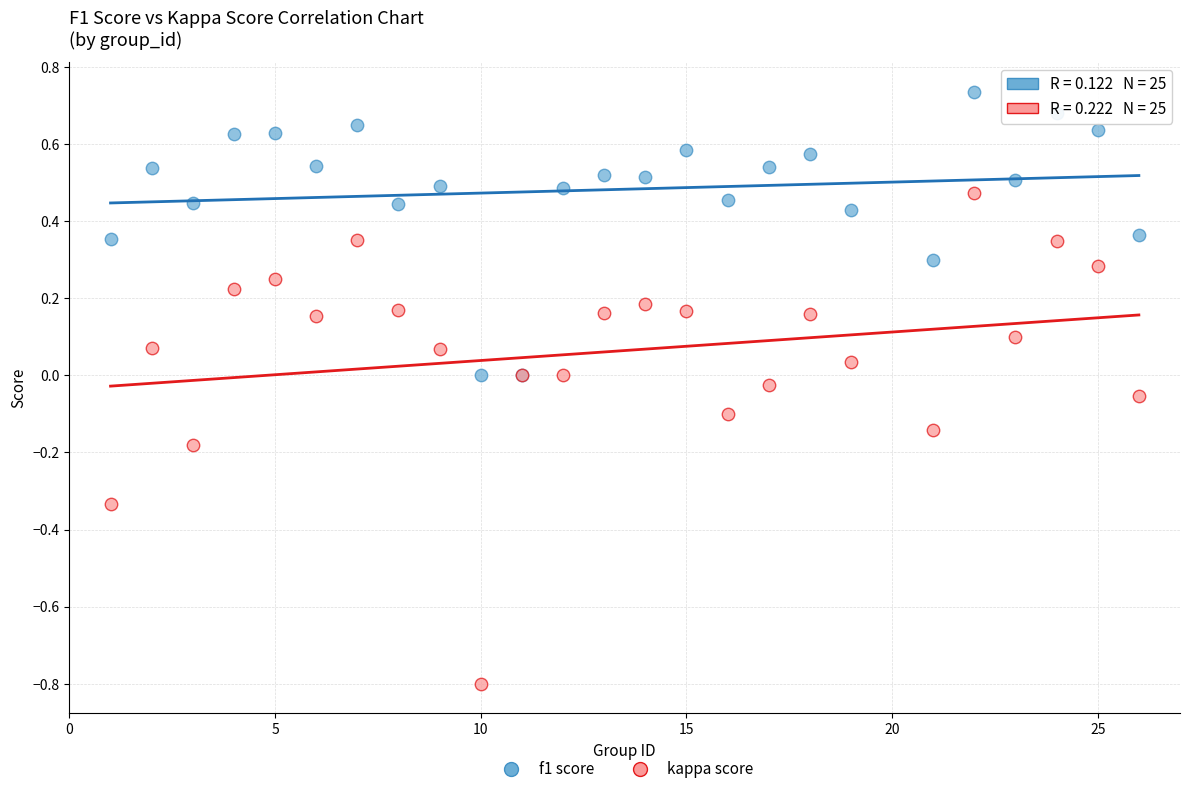

Which series has the largest Y range (max minus min)?

kappa score